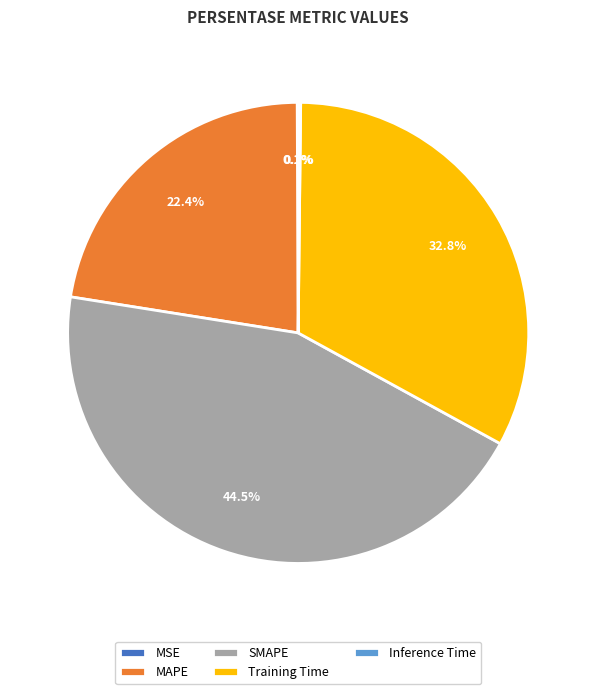

Does Training Time represent more than half of the total?

No